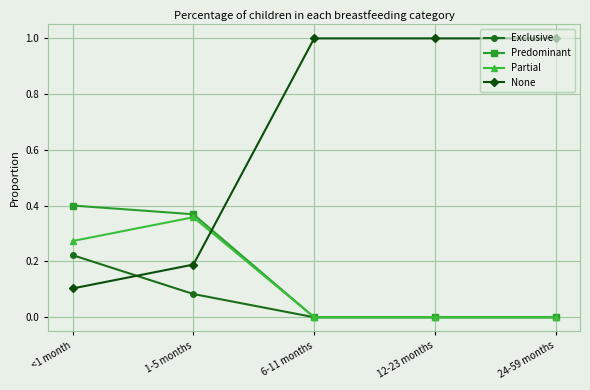

Rank the series by their maximum value, from lowest to highest.

Exclusive, Partial, Predominant, None